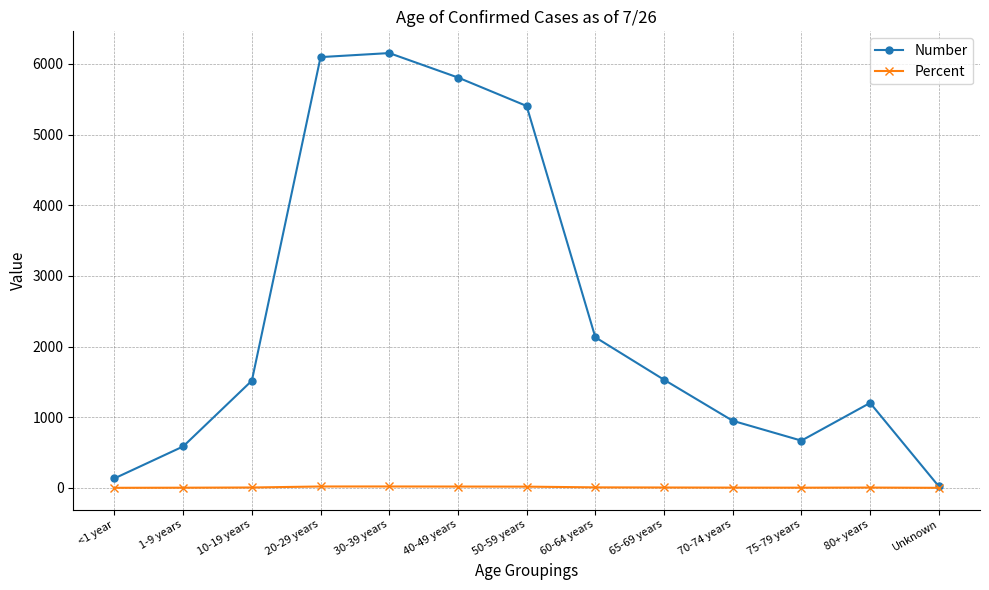

True or false: Percent has a value of 2.9 at 70-74 years.

True